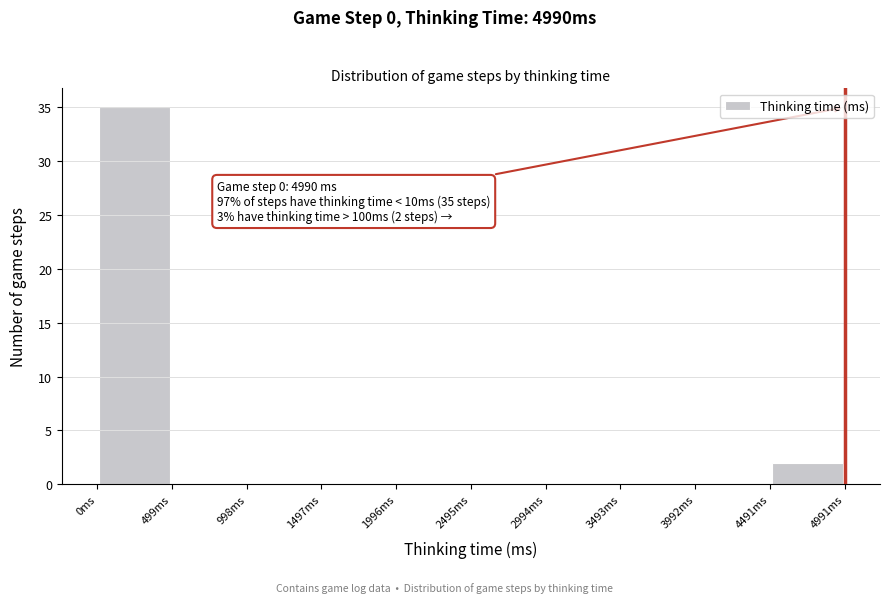

Which range on the x-axis has the tallest bar?

0 to 500